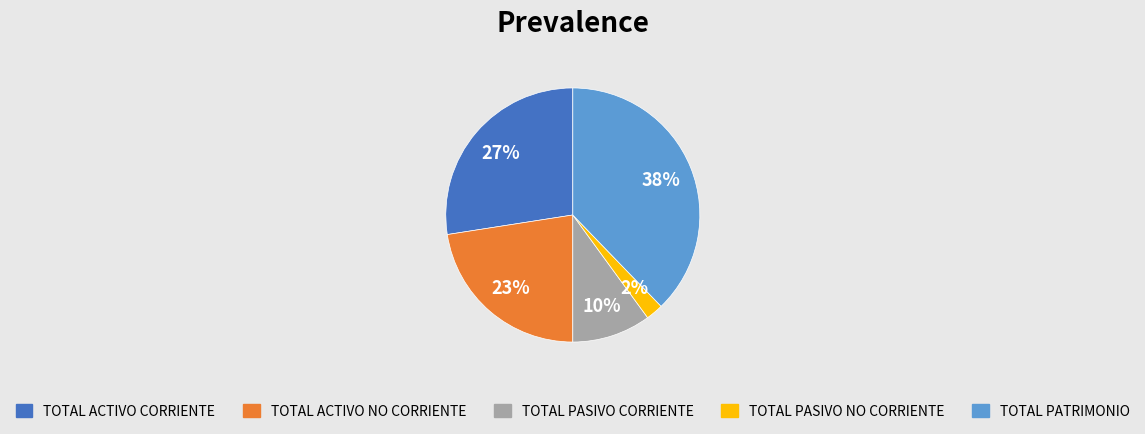

To the nearest percent, what is the difference between the largest and smallest slice percentages?

36%